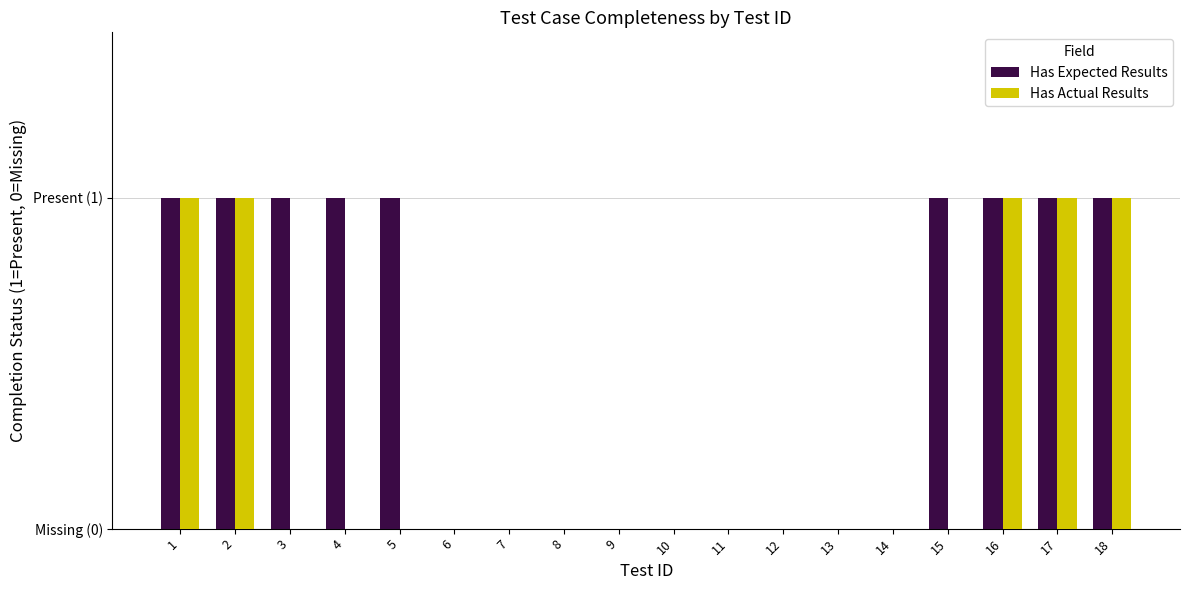

What is the greatest value displayed?

1